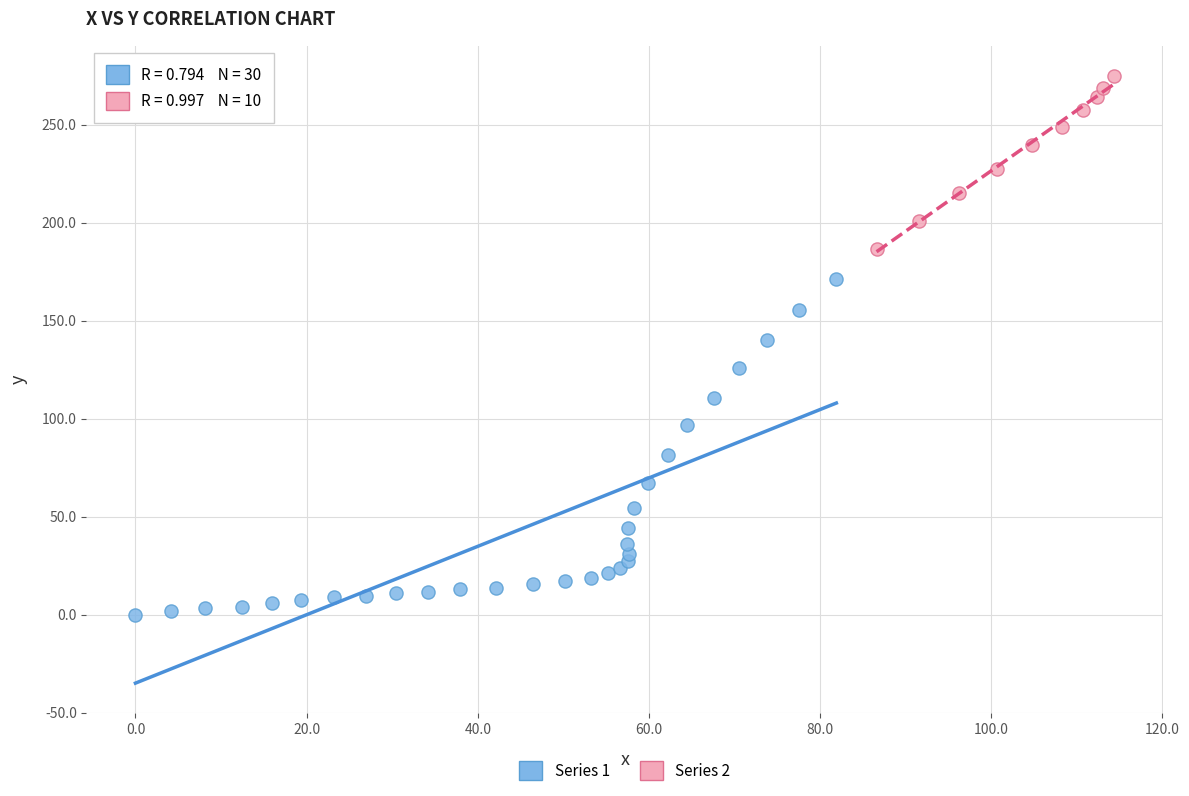

Which series reaches the minimum Y coordinate?

Series 1